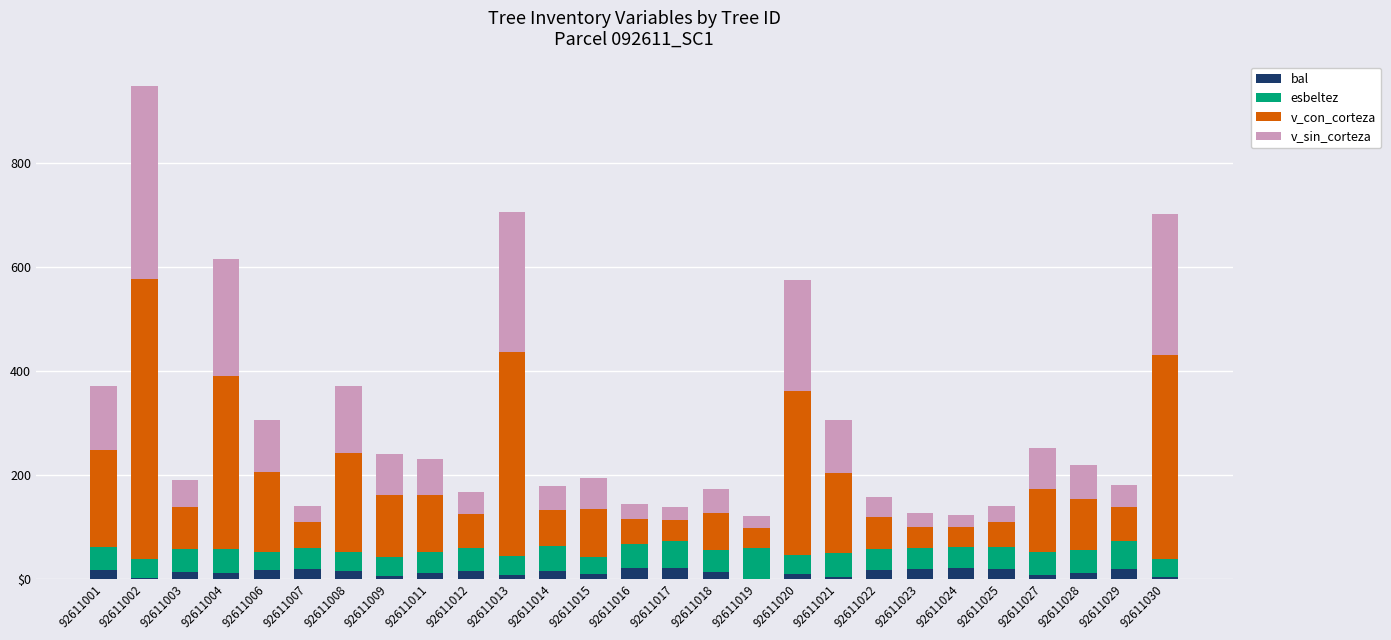

Does the chart contain stacked bars?

Yes